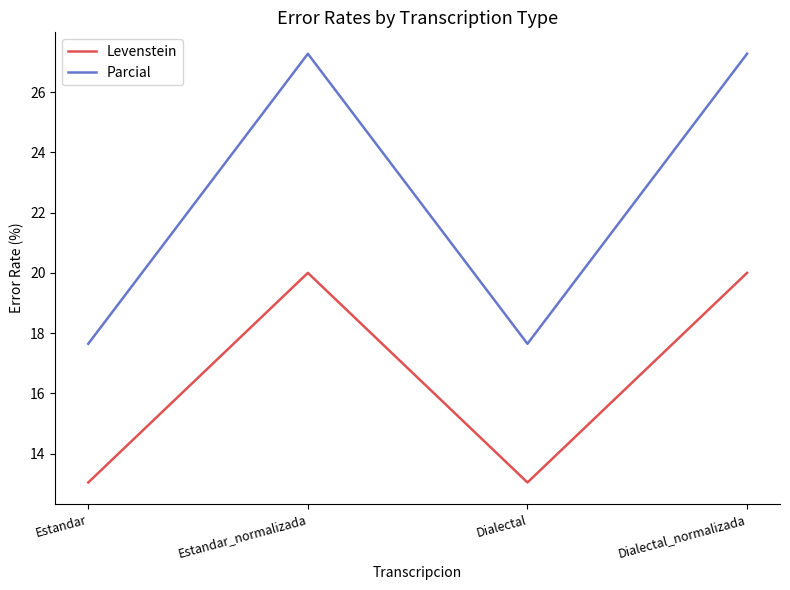

At how many categories does at least one series exceed 23?

2